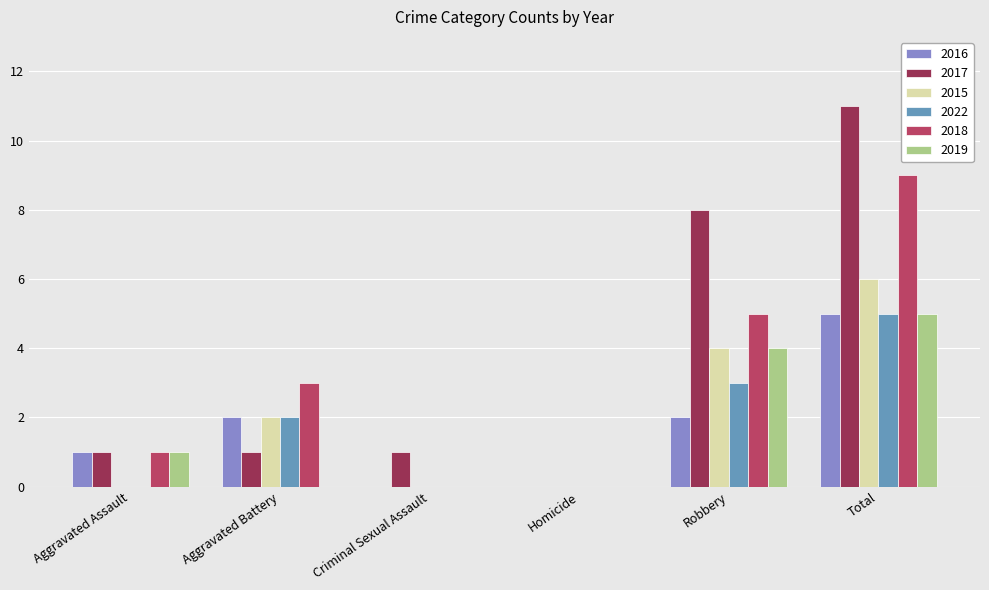

Between Aggravated Assault and Total, which series saw the biggest shift?

2017